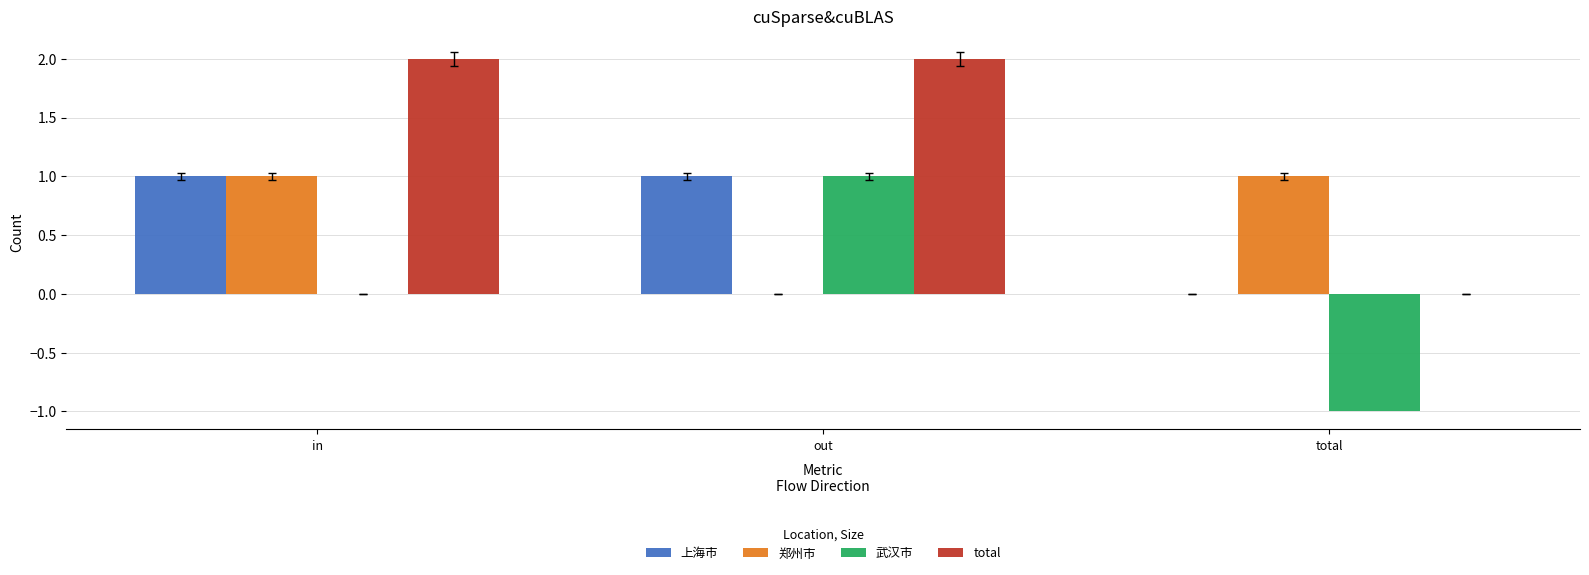

Where is 上海市 nearest to the value 0?

total